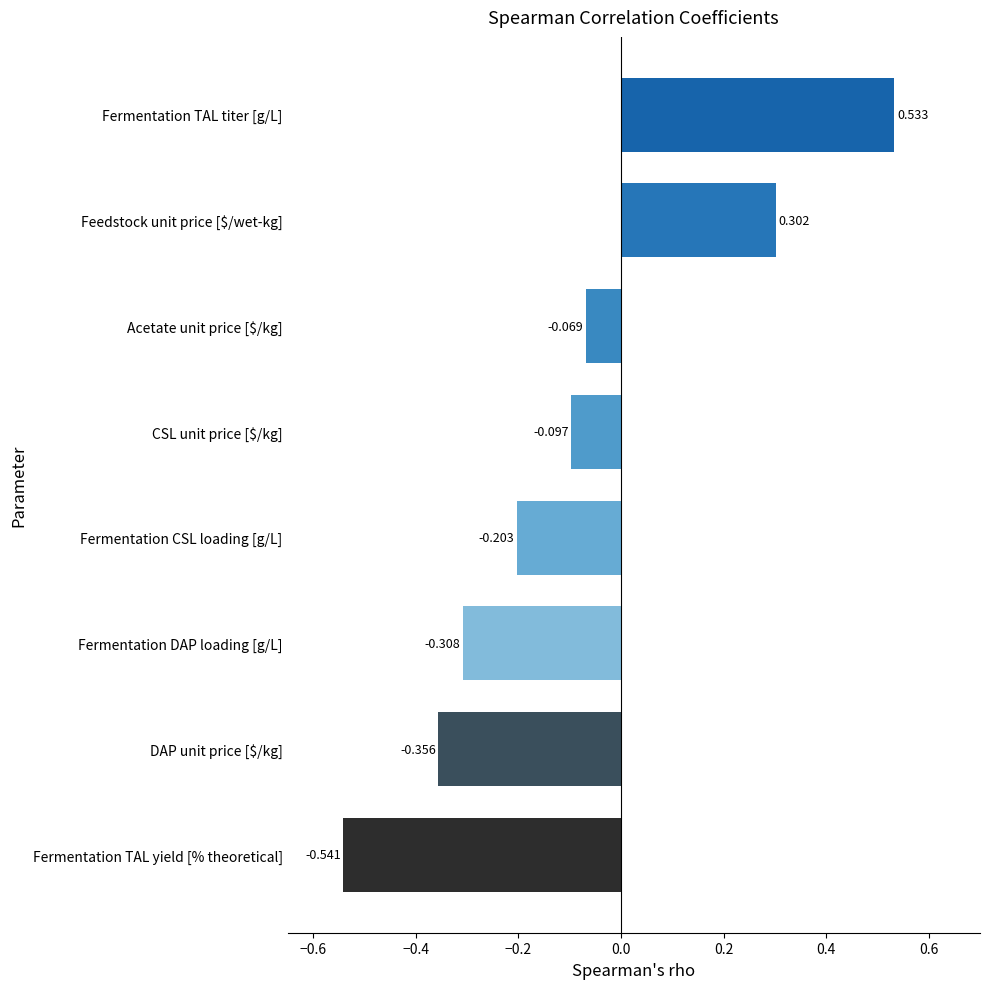

Rank the categories by value from highest to lowest.

Fermentation TAL titer [g/L], Feedstock unit price [$/wet-kg], Acetate unit price [$/kg], CSL unit price [$/kg], Fermentation CSL loading [g/L], Fermentation DAP loading [g/L], DAP unit price [$/kg], Fermentation TAL yield [% theoretical]